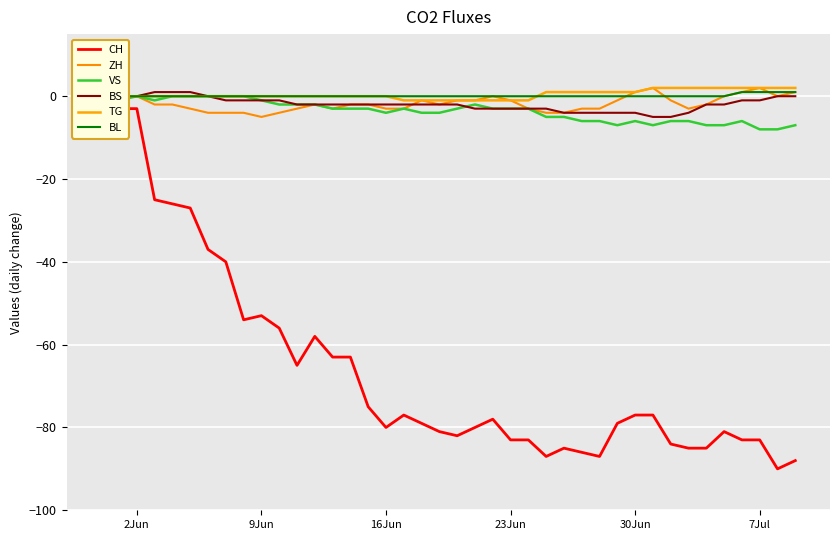

Rank the series by their maximum value, from lowest to highest.

CH, VS, BS, BL, ZH, TG